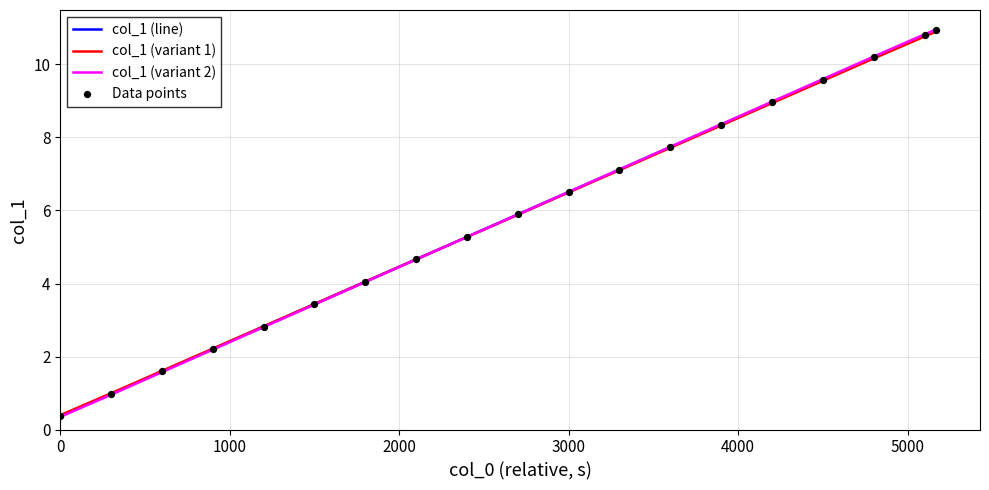

What is the minimum value for col_1 (variant 1)?

0.4